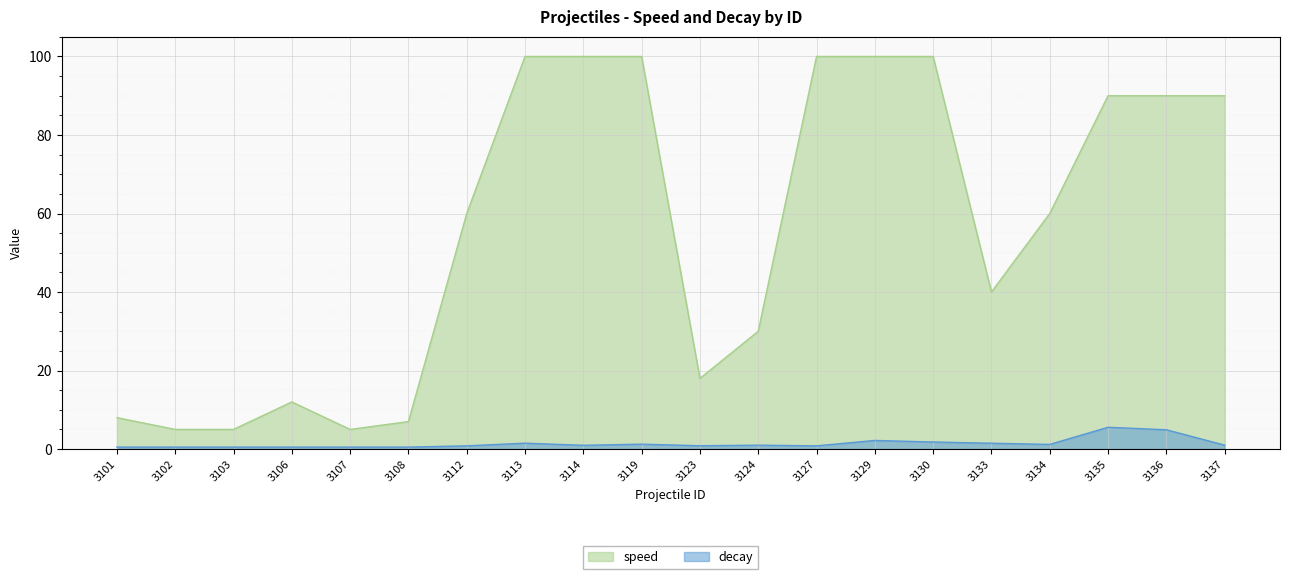

What is the sum of all decay values?

28.3